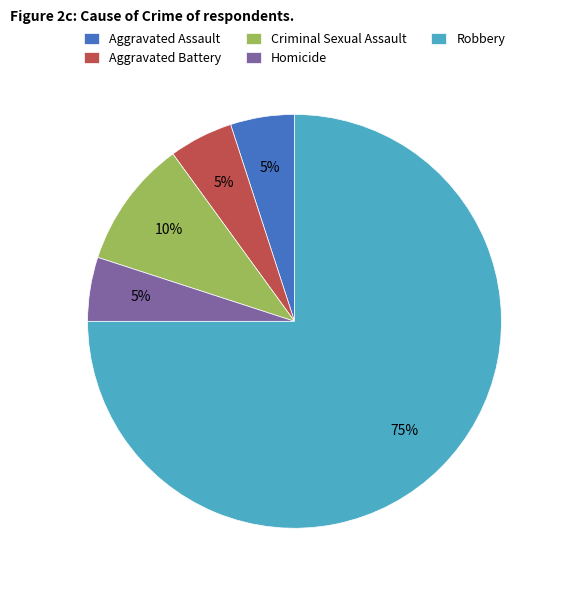

Which has a higher value, Criminal Sexual Assault or Aggravated Battery?

Criminal Sexual Assault